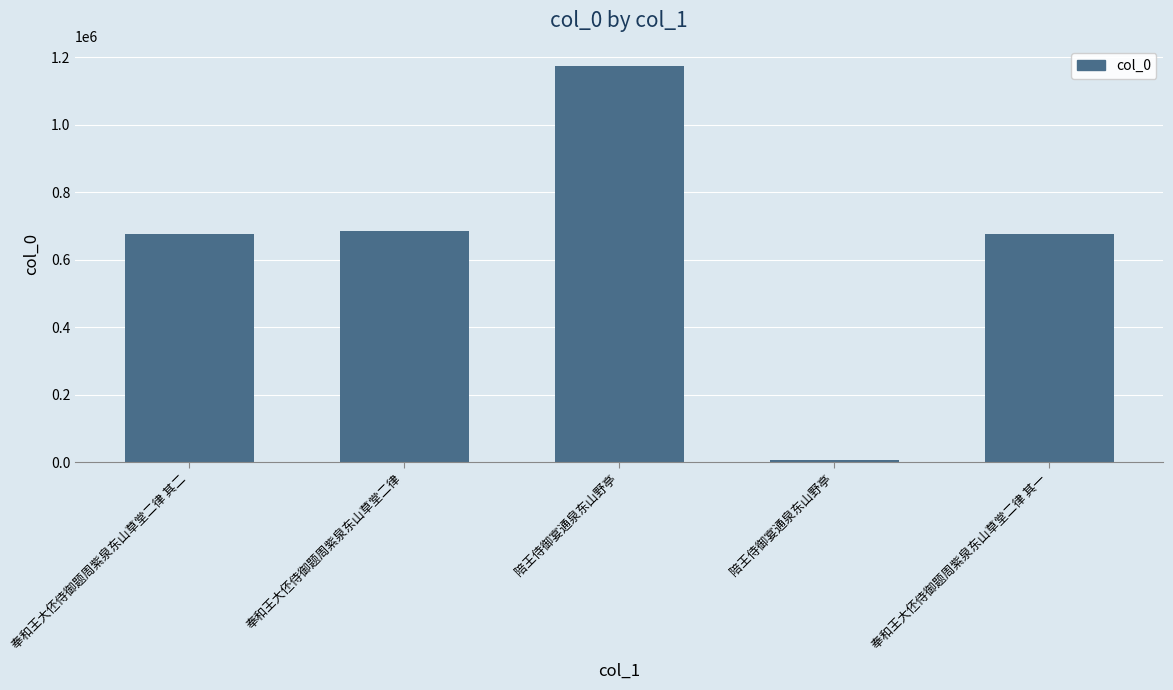

What is the value of the 2nd bar from the left?

686237